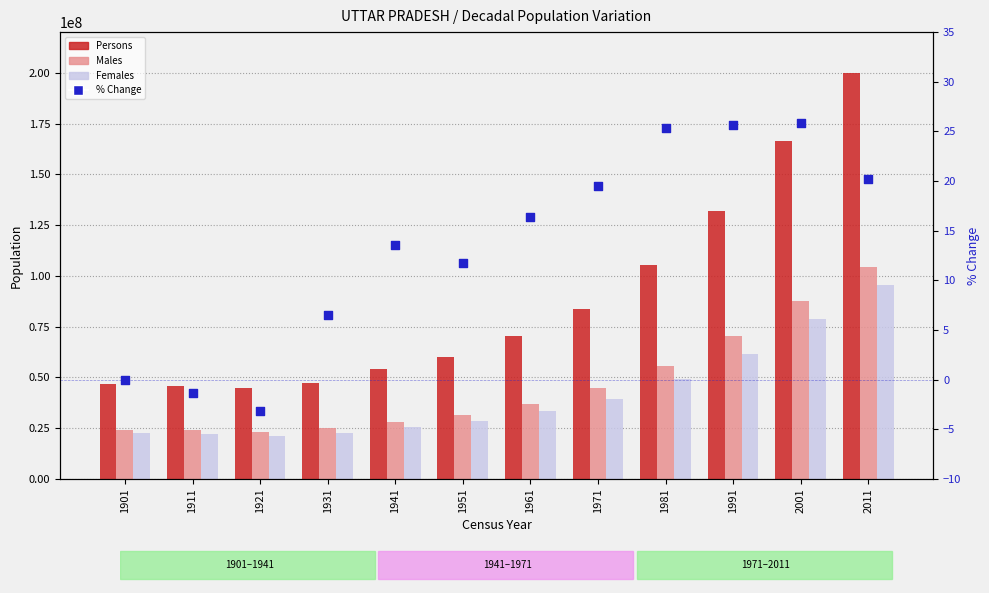

What is the total value across all series at 1981?

210273105.4